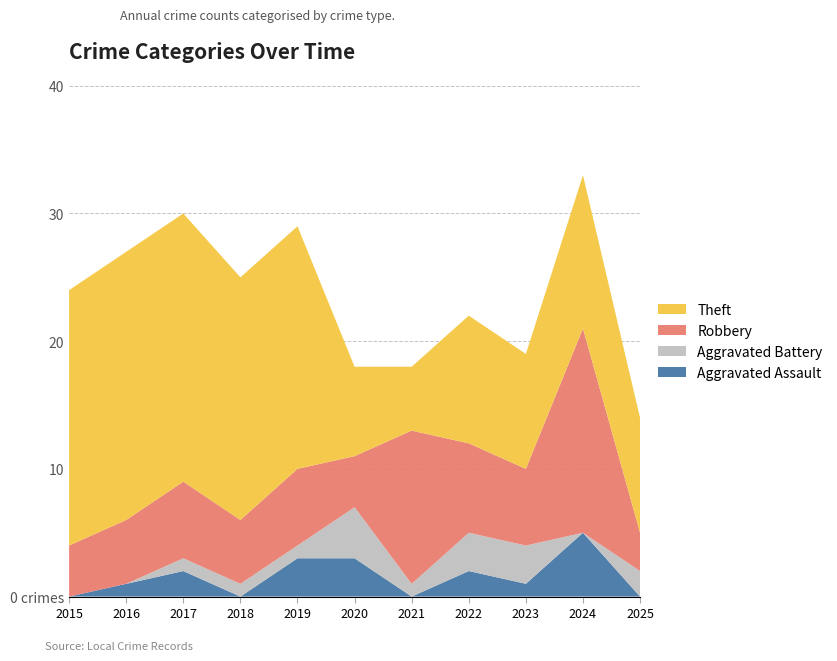

Reading left to right, what are all the values shown in this chart?

Aggravated Assault: 0	1	2	0	3	3	0	2	1	5	0
Aggravated Battery: 0	0	1	1	1	4	1	3	3	0	2
Robbery: 4	5	6	5	6	4	12	7	6	16	3
Theft: 20	21	21	19	19	7	5	10	9	12	9